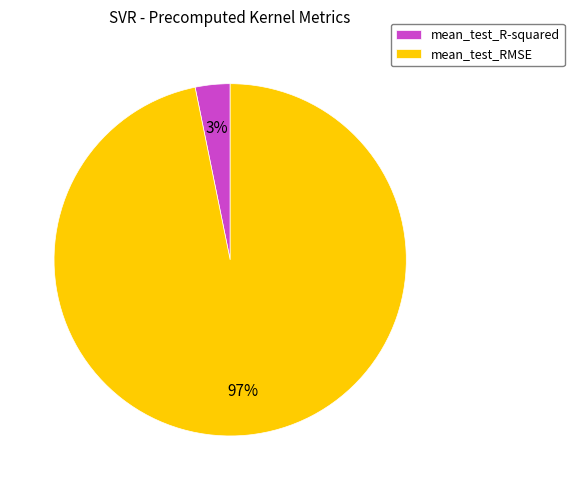

To the nearest percent, what portion does mean_test_RMSE represent?

97%